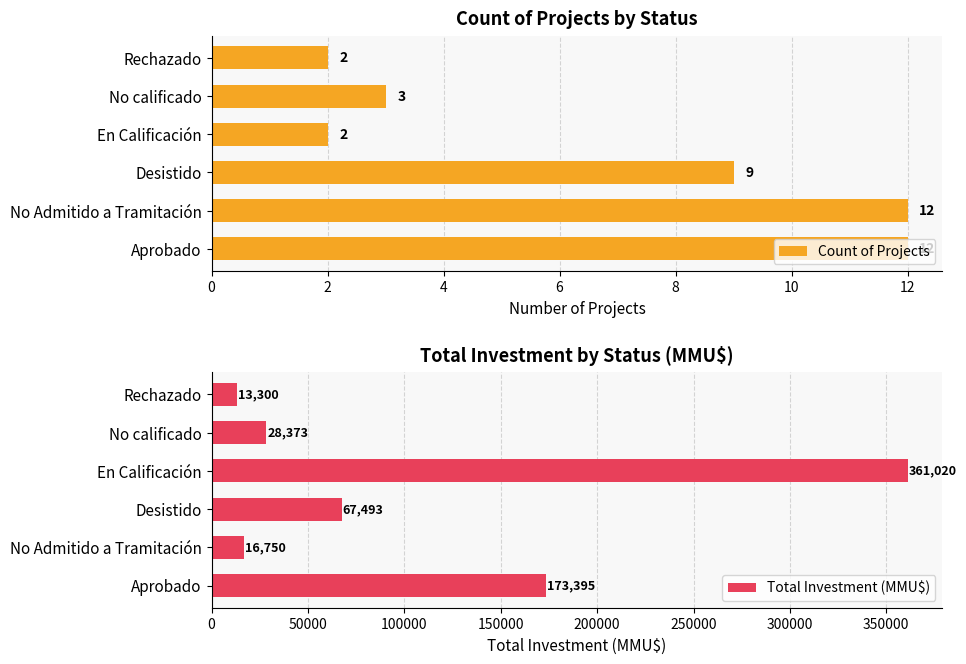

Rank the series by their maximum value, from highest to lowest.

Total Investment (MMU$), Count of Projects